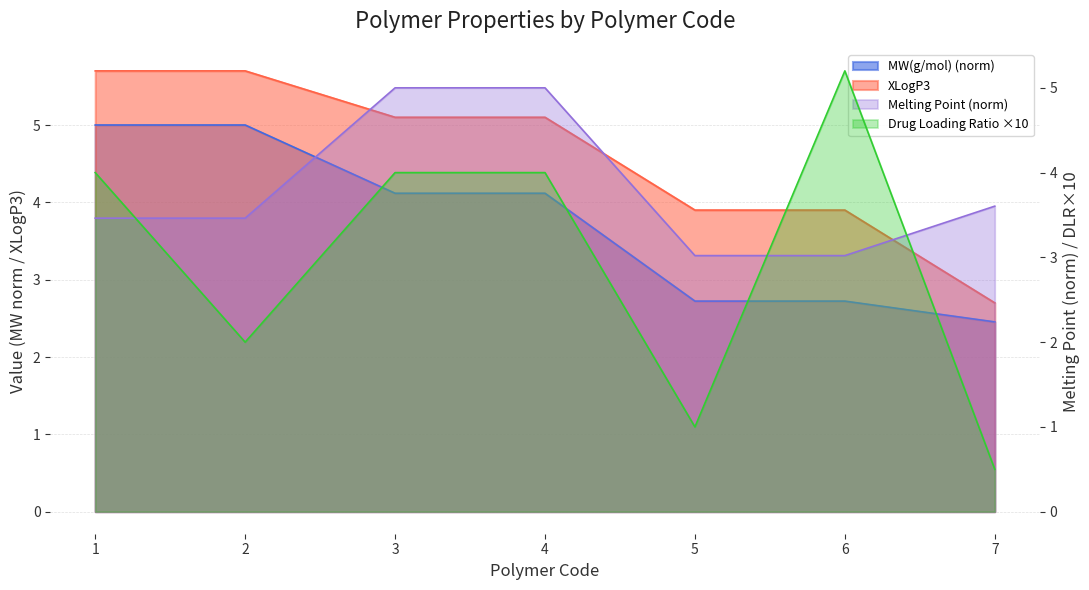

What is the greatest value displayed?

5.7